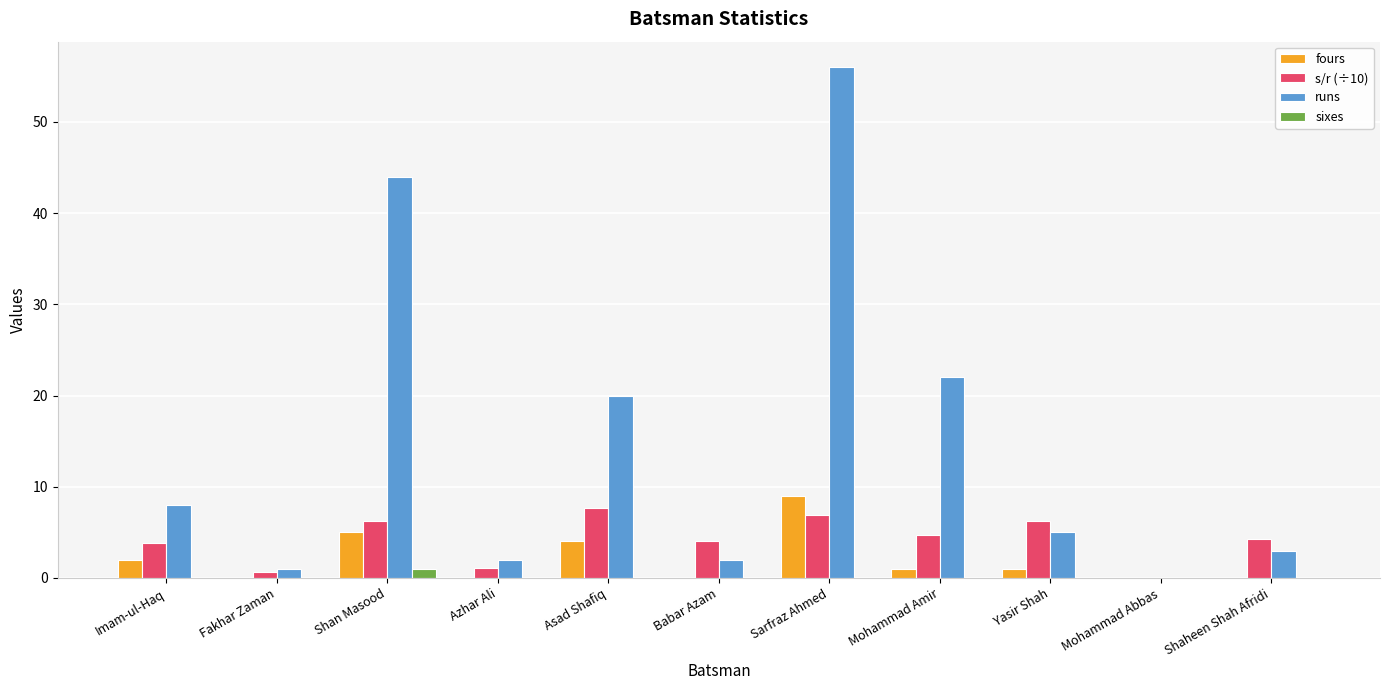

The value of sixes at Azhar Ali is 0.0. True or false?

True